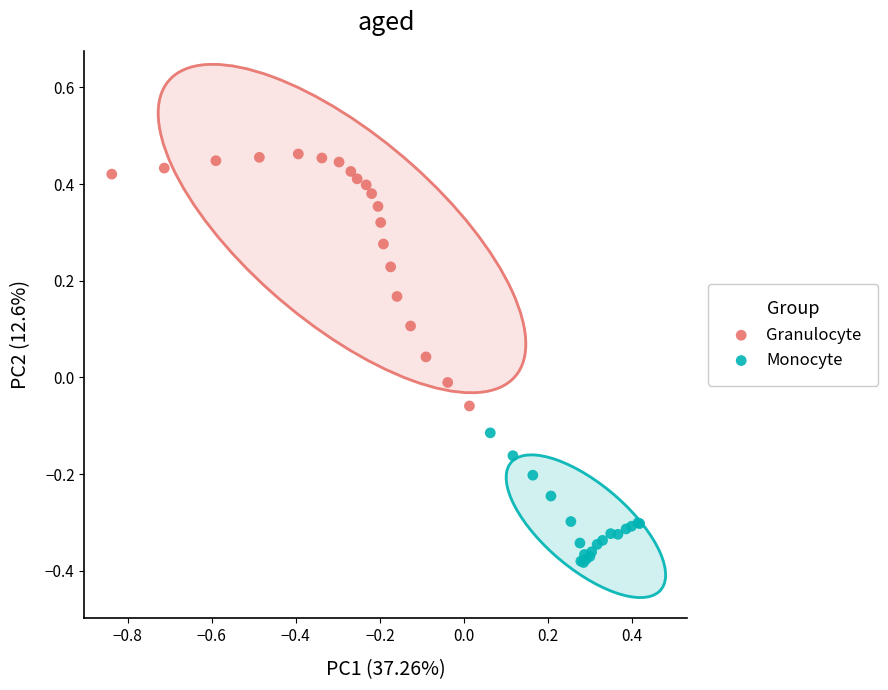

Which series contains the lowest Y value?

Monocyte